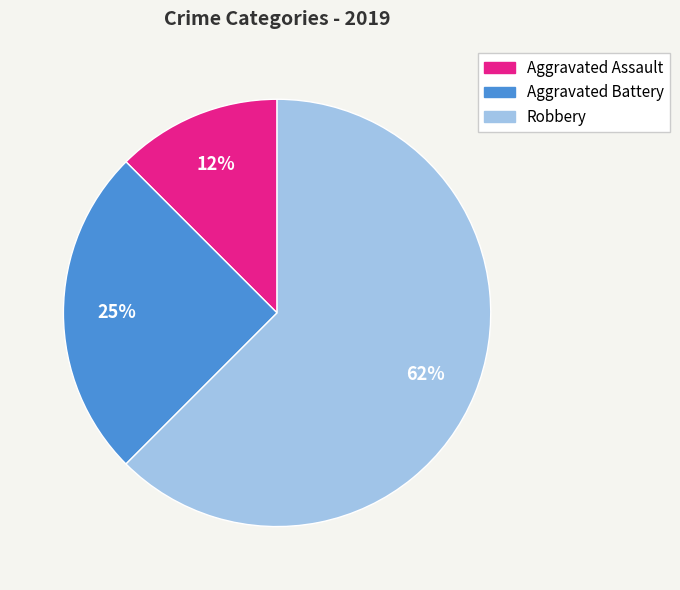

How many segments does this pie chart have?

3